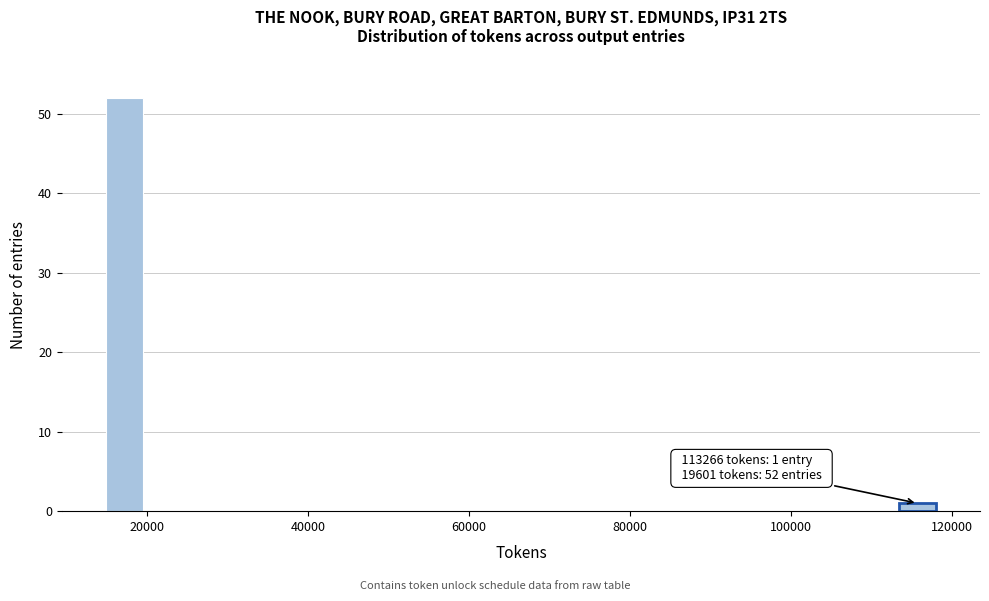

Read against the x-axis, roughly where is the centre of the tallest bar?

18000